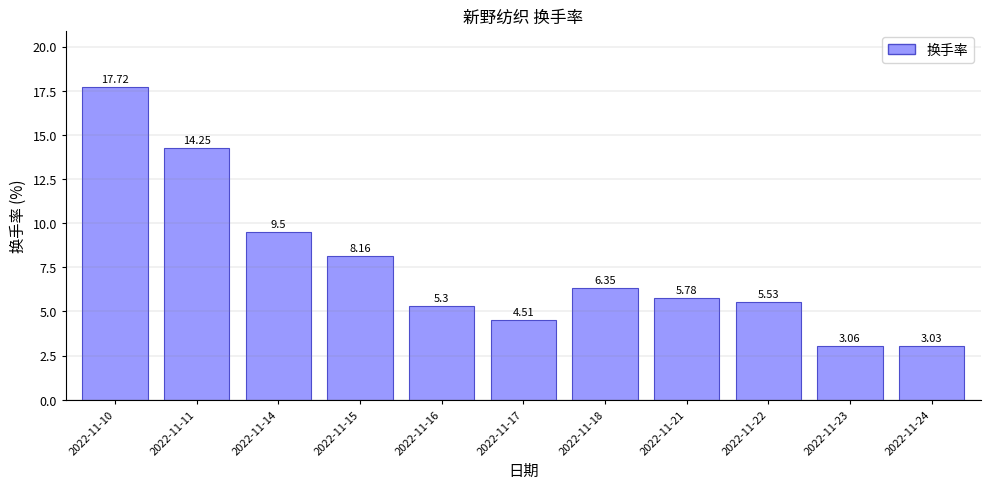

How many values exceed 5?

8